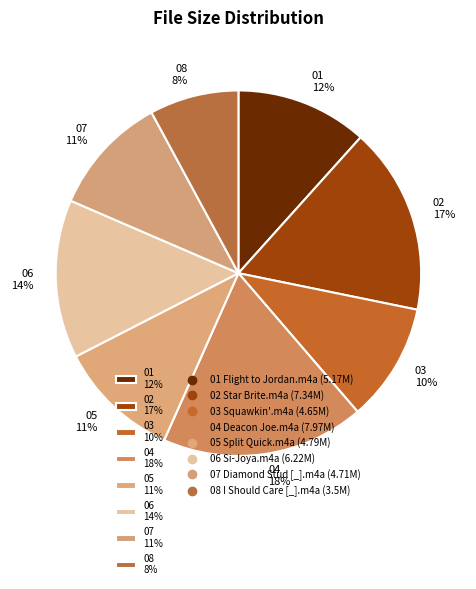

Does 01 12% account for over 50% of the chart?

No